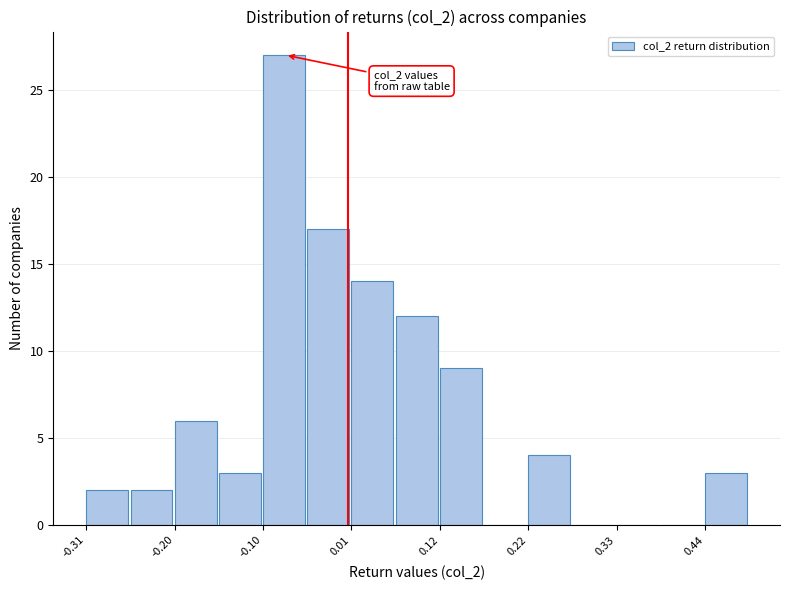

Read against the x-axis, roughly where is the centre of the tallest bar?

-0.08